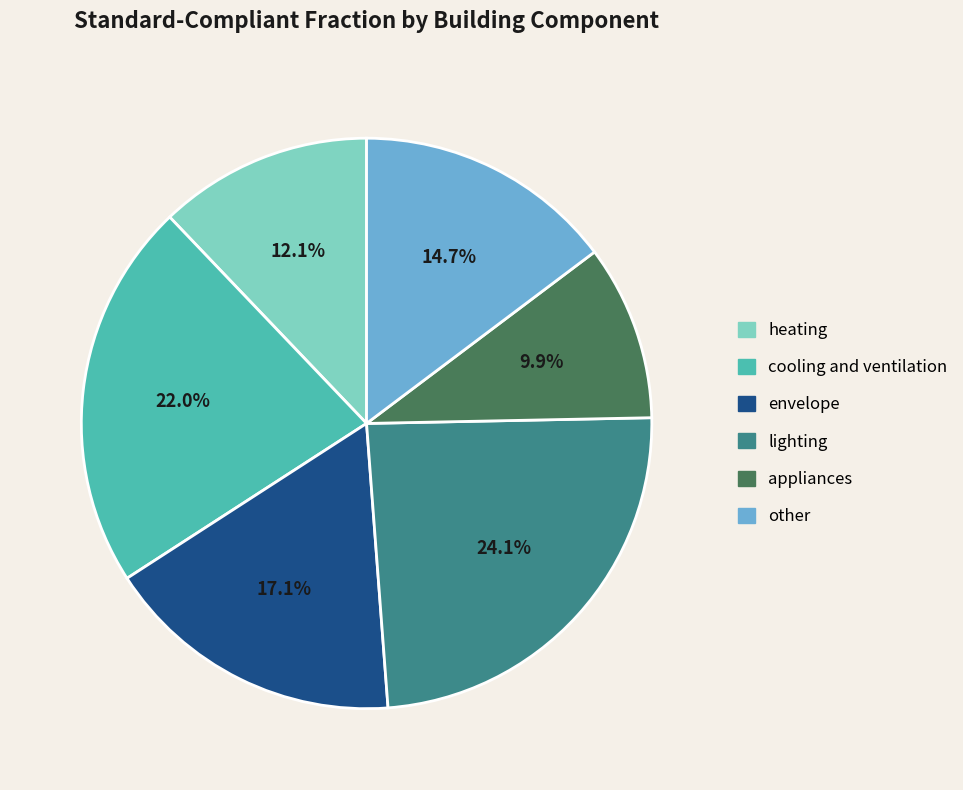

What is the total percentage of cooling and ventilation and other?

36.7%